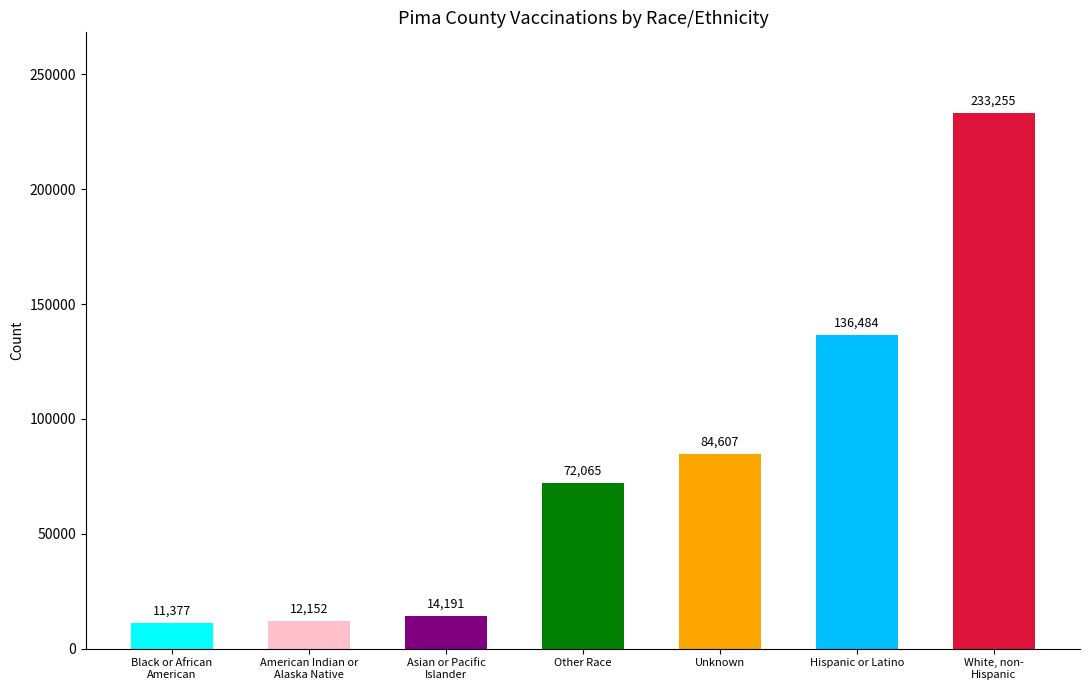

What is the label of the 7th bar from the right?

Black or African
American